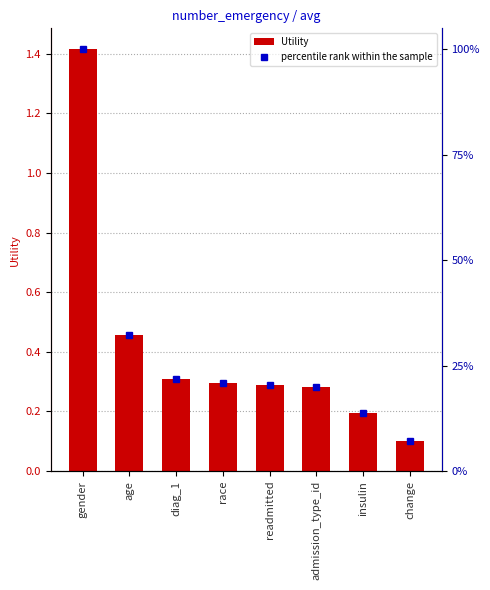

At which label does Utility reach its minimum?

change